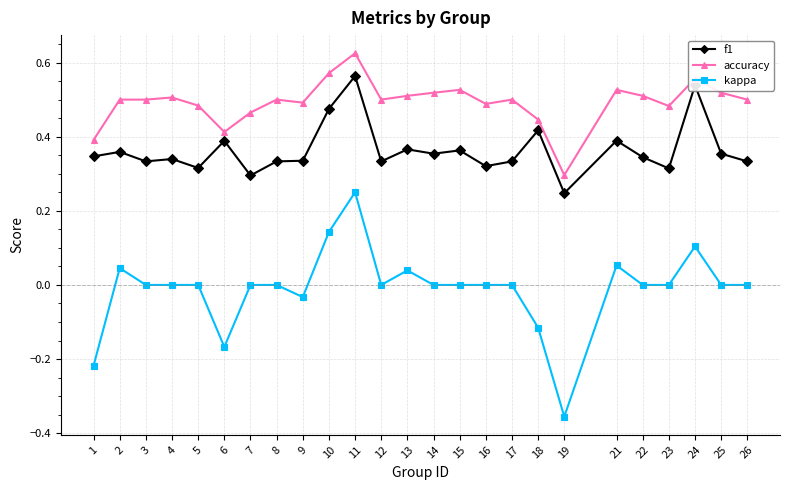

Is the value of f1 at 18 greater than the value of kappa at 8?

Yes